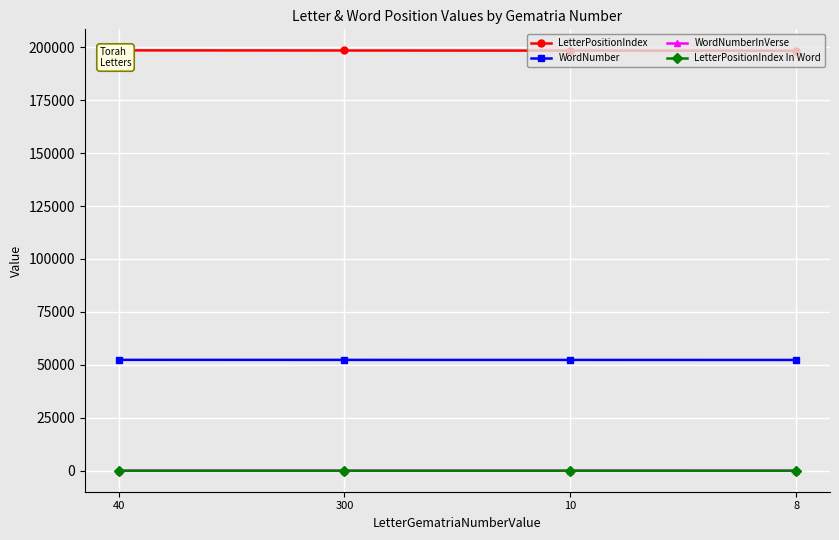

True or false: LetterPositionIndex In Word and LetterPositionIndex cross at least once.

False